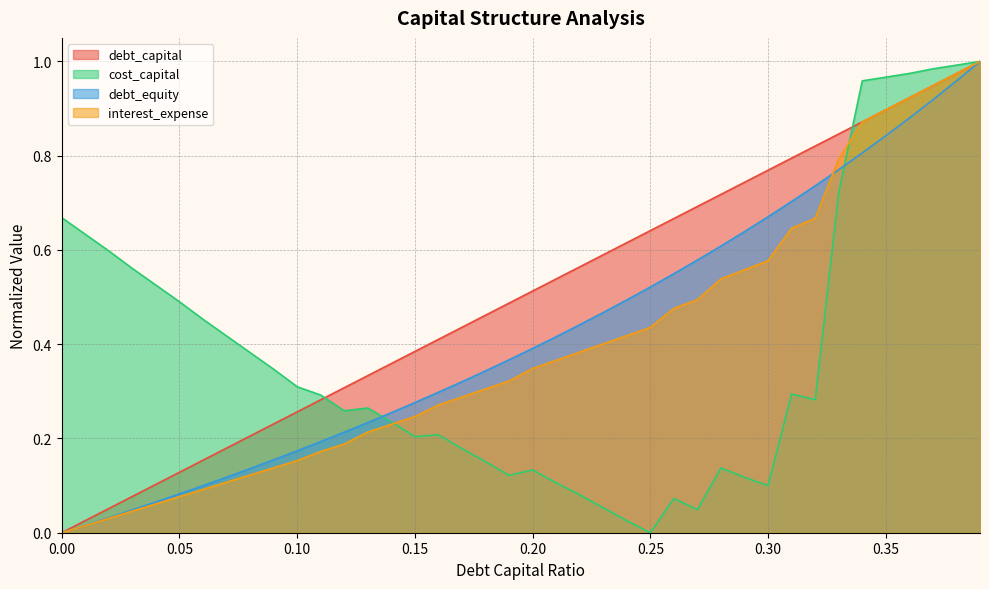

Which series has the largest total across all categories?

debt_capital